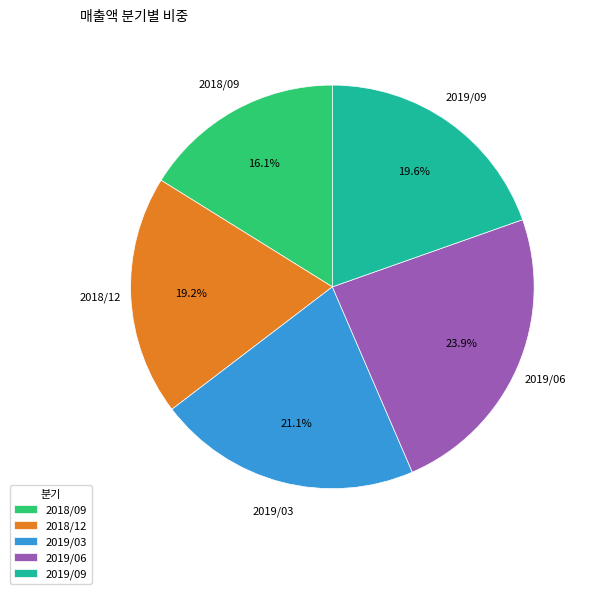

To the nearest percent, what is the difference between the largest and smallest slice percentages?

8%